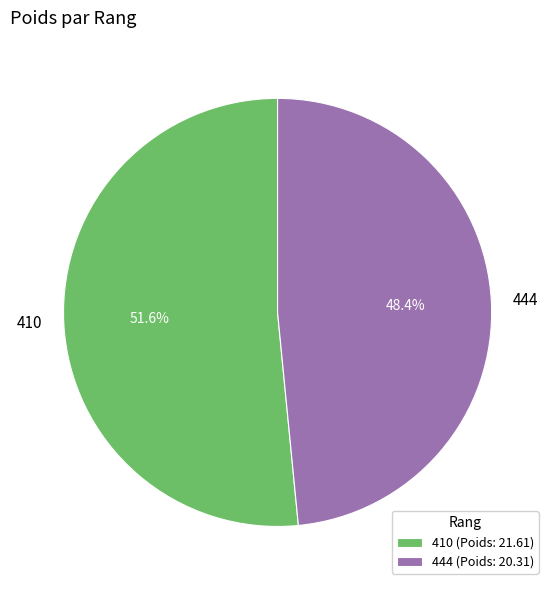

To the nearest percent, what portion does 410 represent?

52%